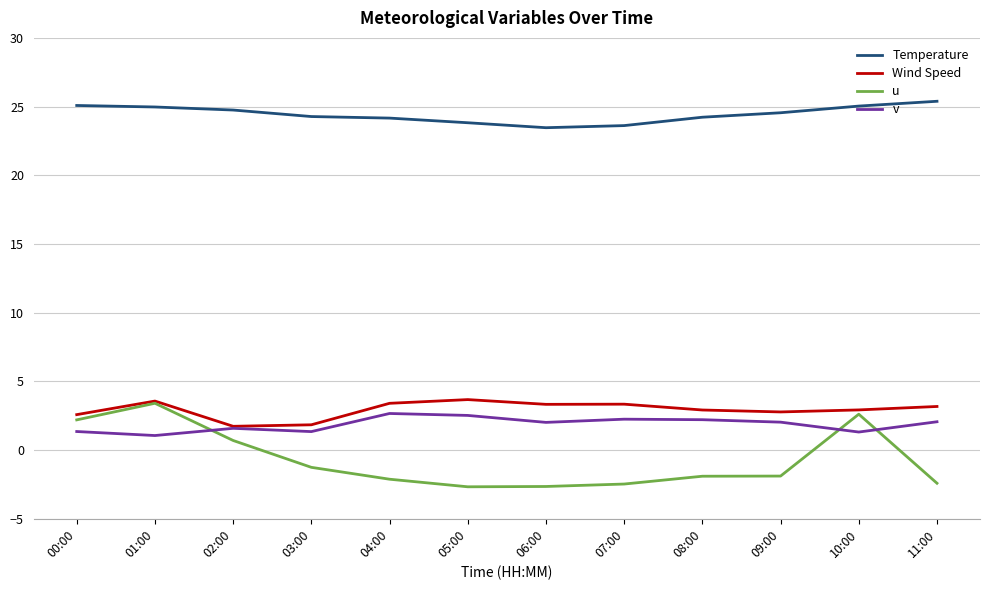

True or false: Wind Speed and Temperature cross at least once.

False